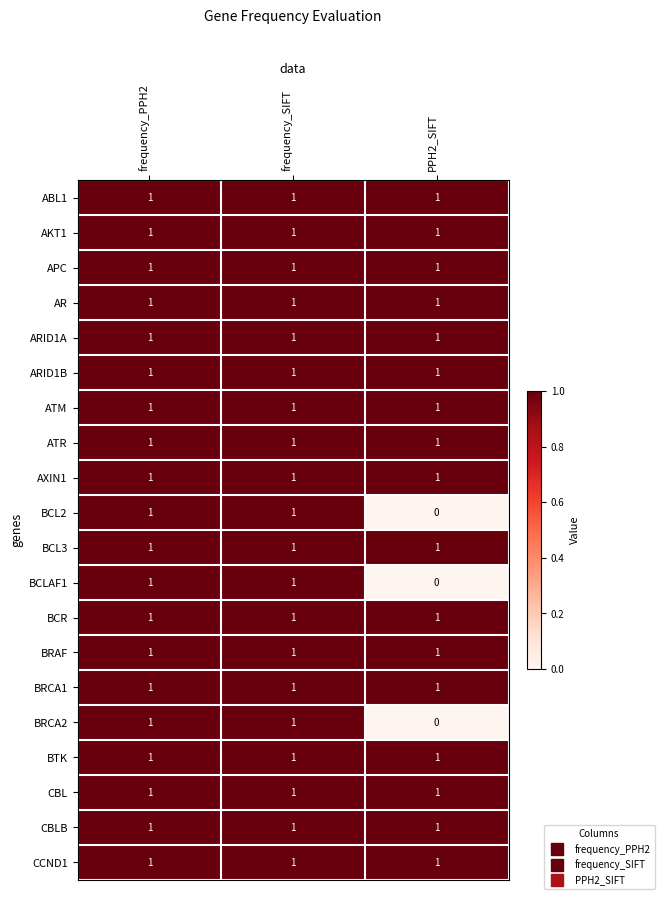

Which category has the lowest value across all series?

PPH2_SIFT